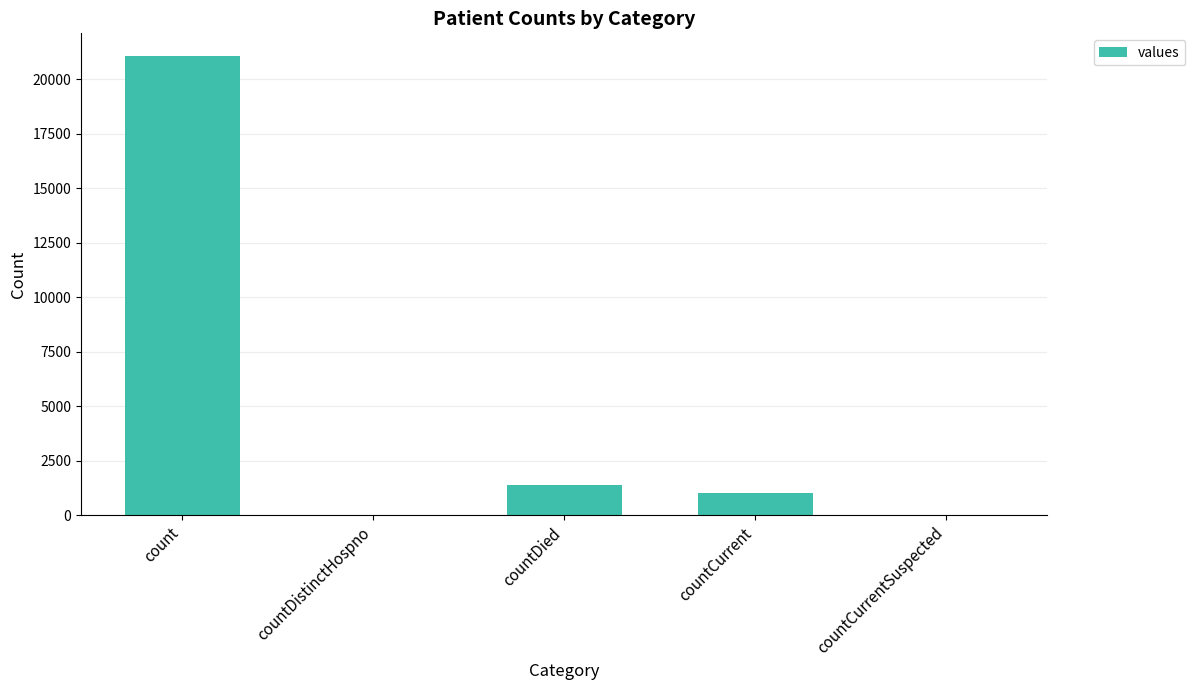

What is the maximum value shown in the chart?

21050